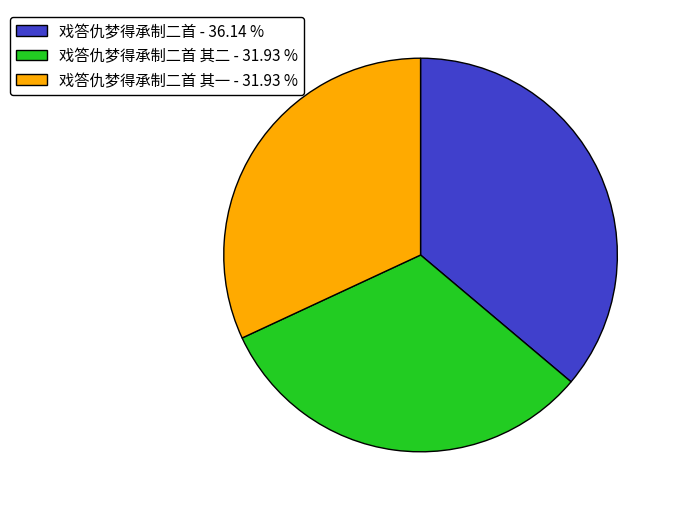

Is there any slice that represents more than half of the pie?

No